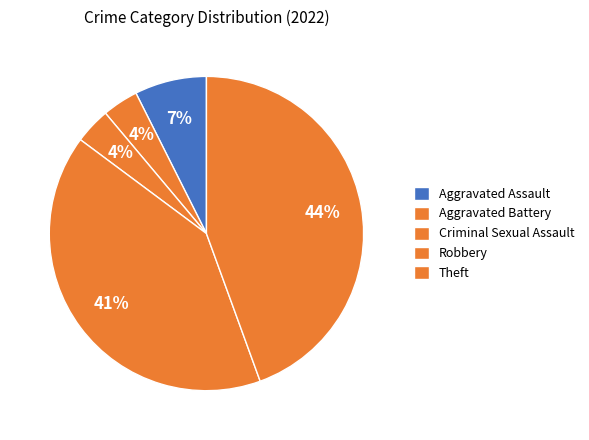

How many segments does this pie chart have?

5